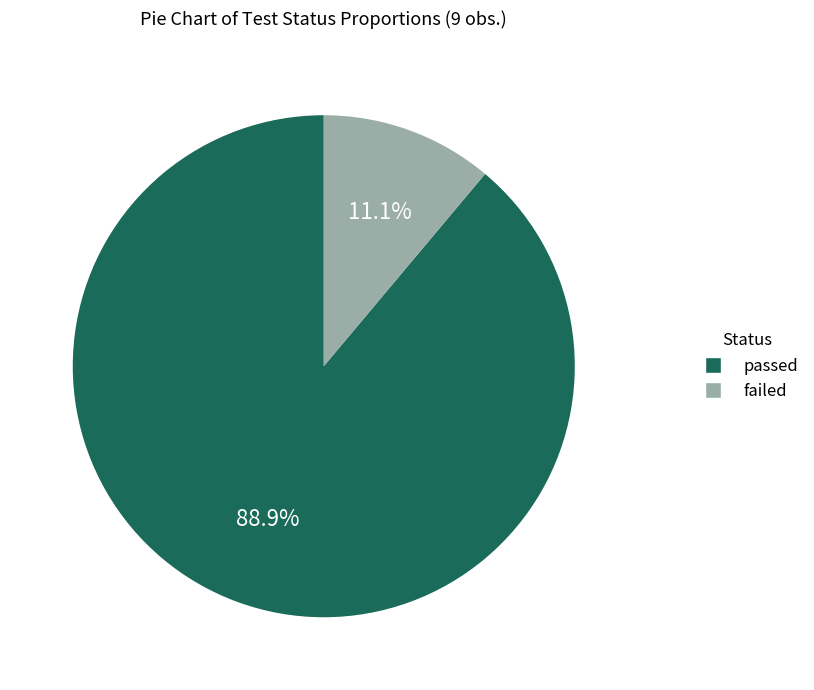

To the nearest percent, what percentage of the pie is passed?

89%